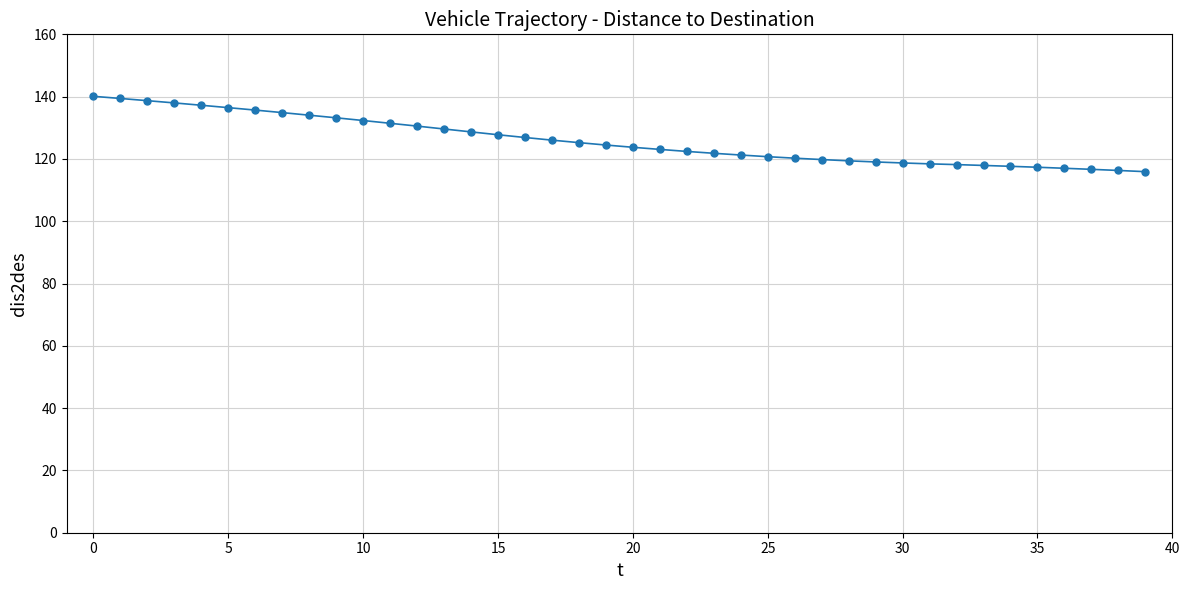

What is the greatest value displayed?

140.1